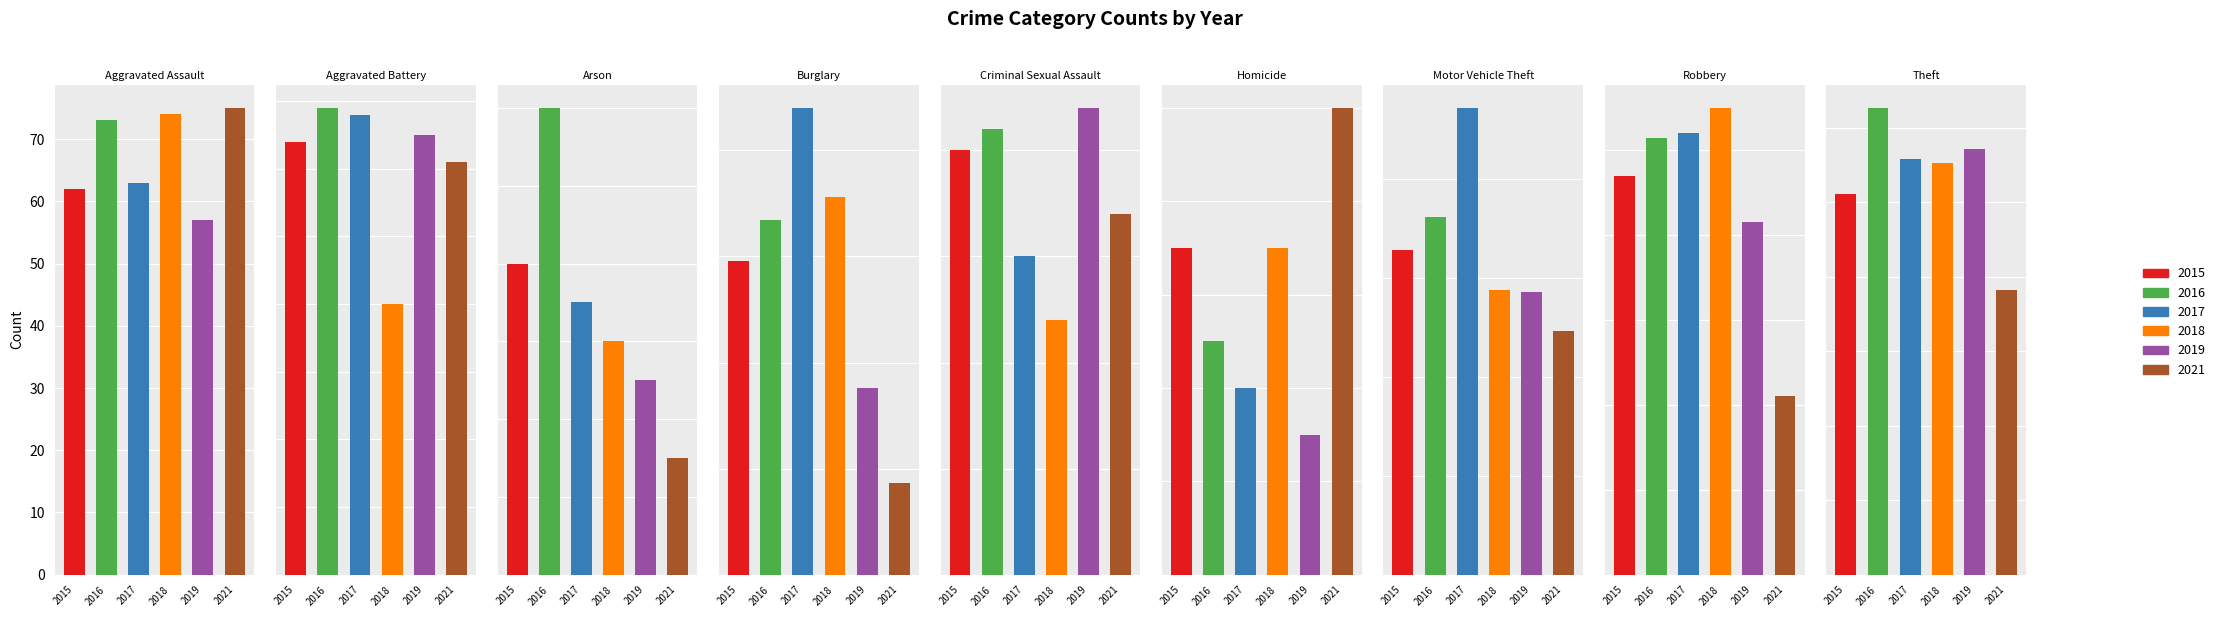

At Motor Vehicle Theft, list the series in order from largest to smallest.

2017, 2016, 2015, 2018, 2019, 2021